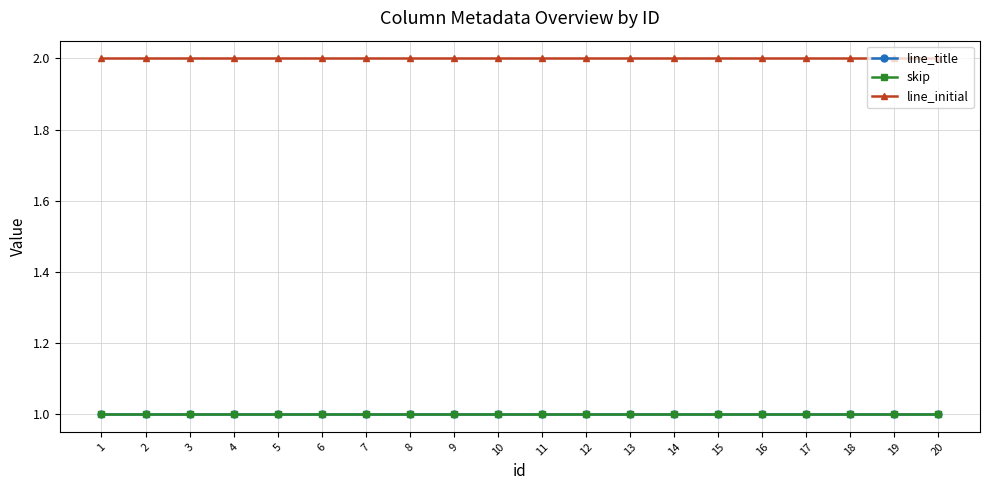

Which has a higher value, 13 or 7?

13